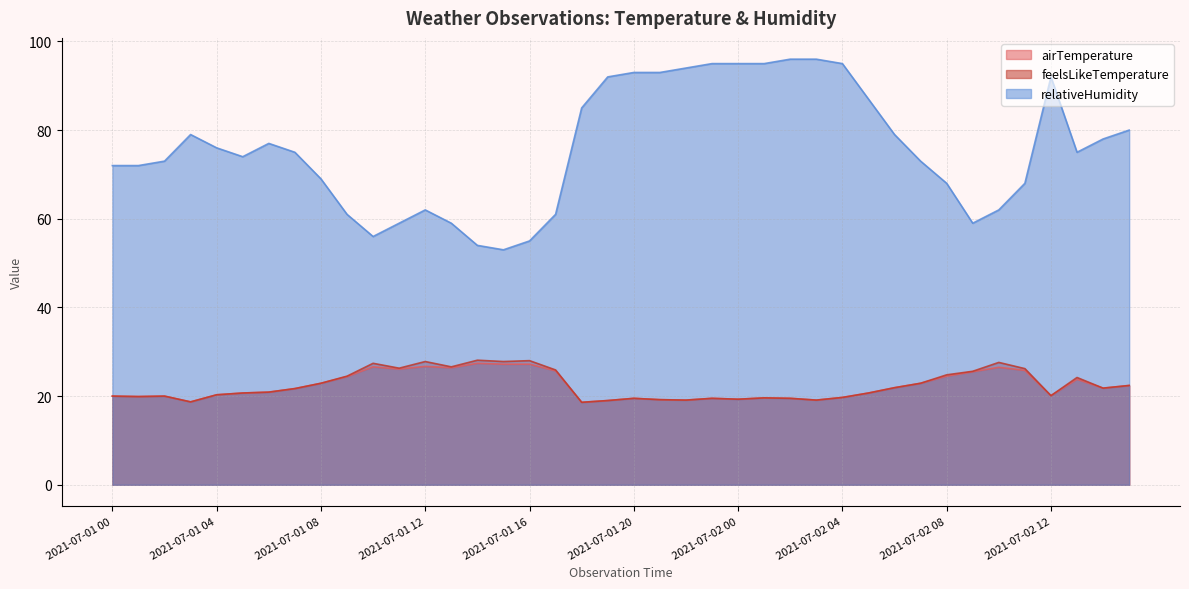

The value of feelsLikeTemperature at 2021-07-02 14 is 30.3. True or false?

False